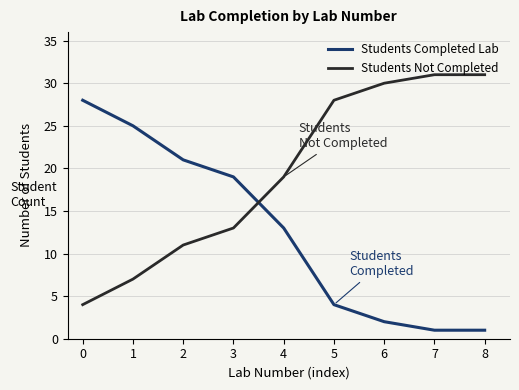

Is the value of Students Not Completed at 8 greater than the value of Students Completed Lab at 1?

Yes